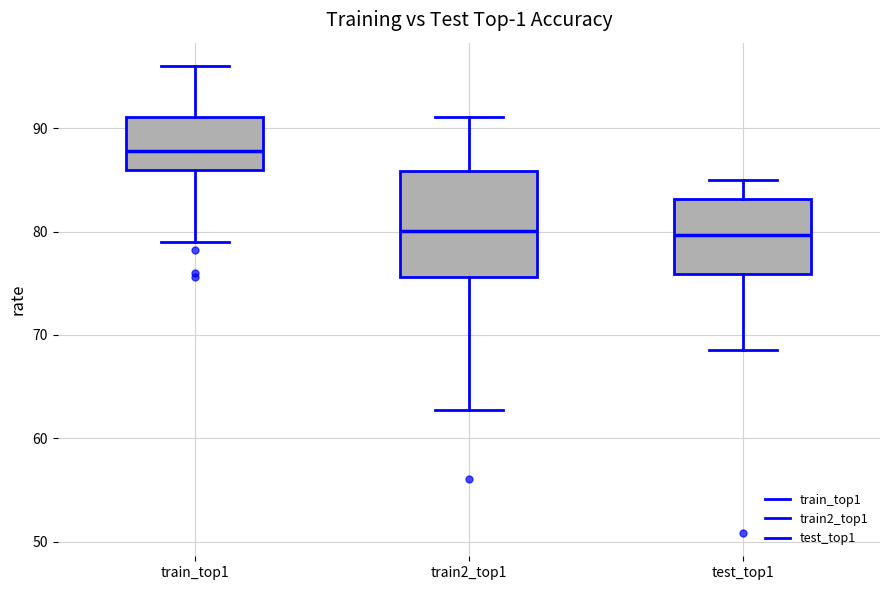

Where is the upper edge of the box for train2_top1 on the y-axis? The values are not printed on the chart, so give them approximately, as read against the axis.

86